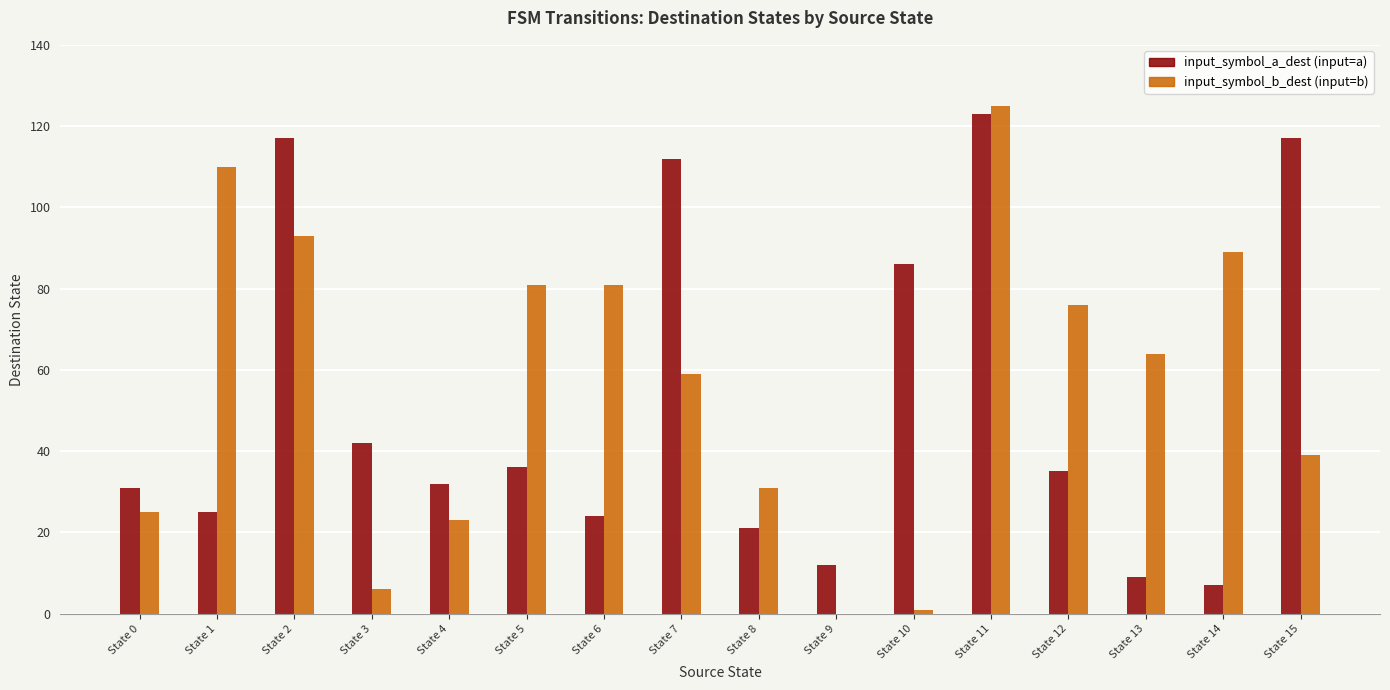

What is the maximum value shown in the chart?

125